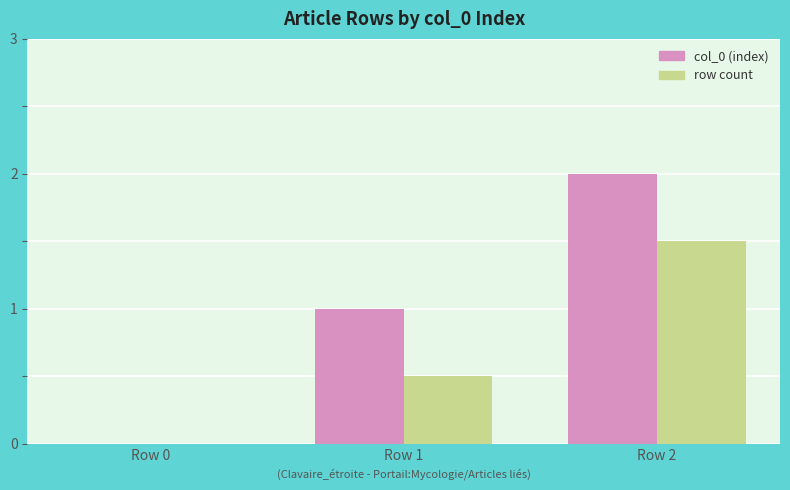

Does the chart contain stacked bars?

No